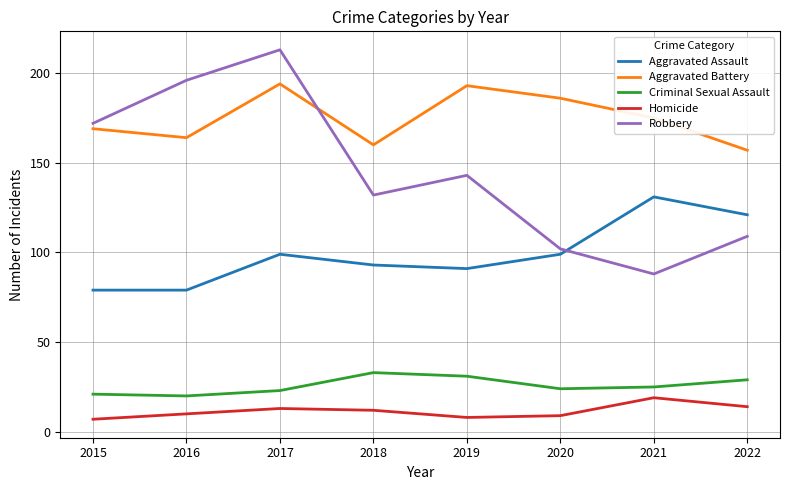

What is the minimum value shown in the chart?

7